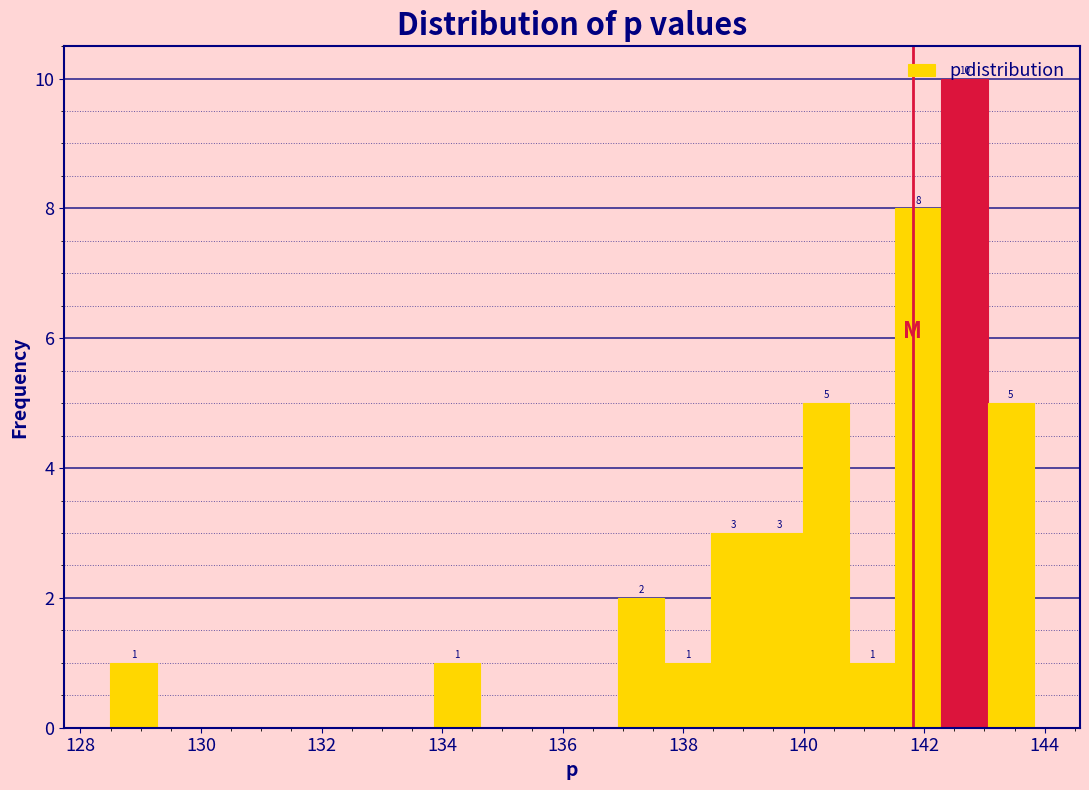

Around what value on the x-axis is the tallest bar? Give the approximate position of its centre, as read against the axis.

142.6